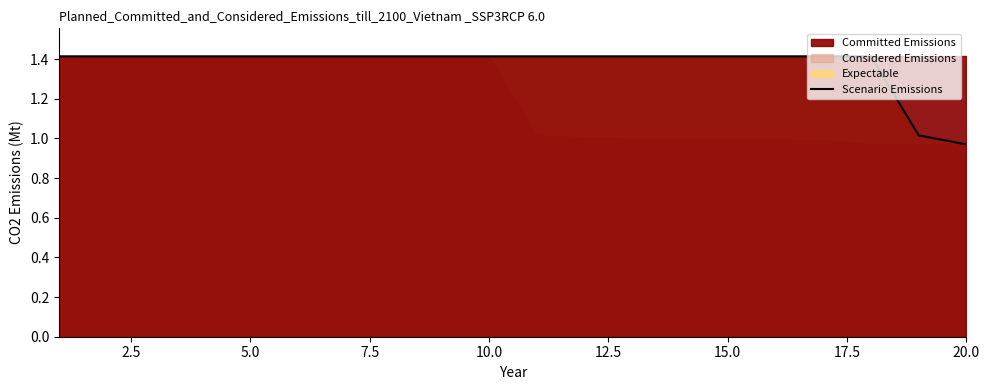

What is the highest value of the Scenario Emissions series?

1.4